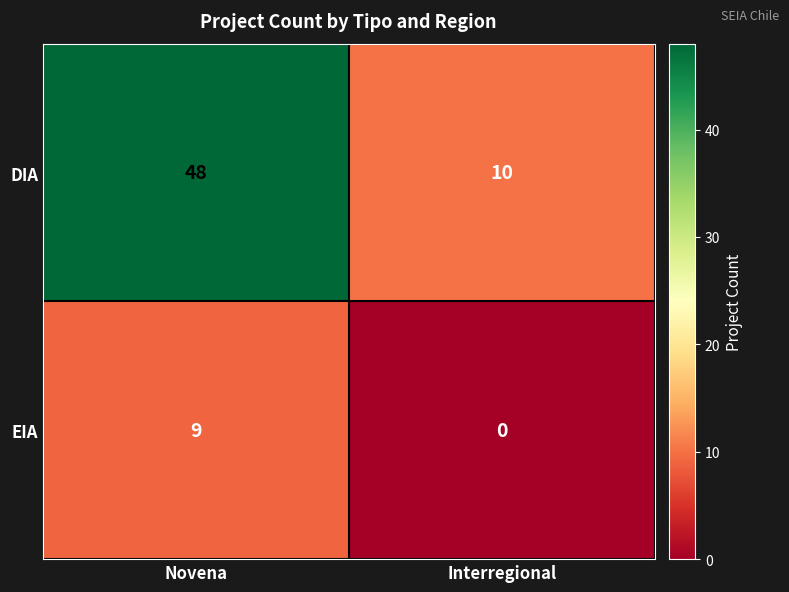

What is the average value of the DIA series?

29